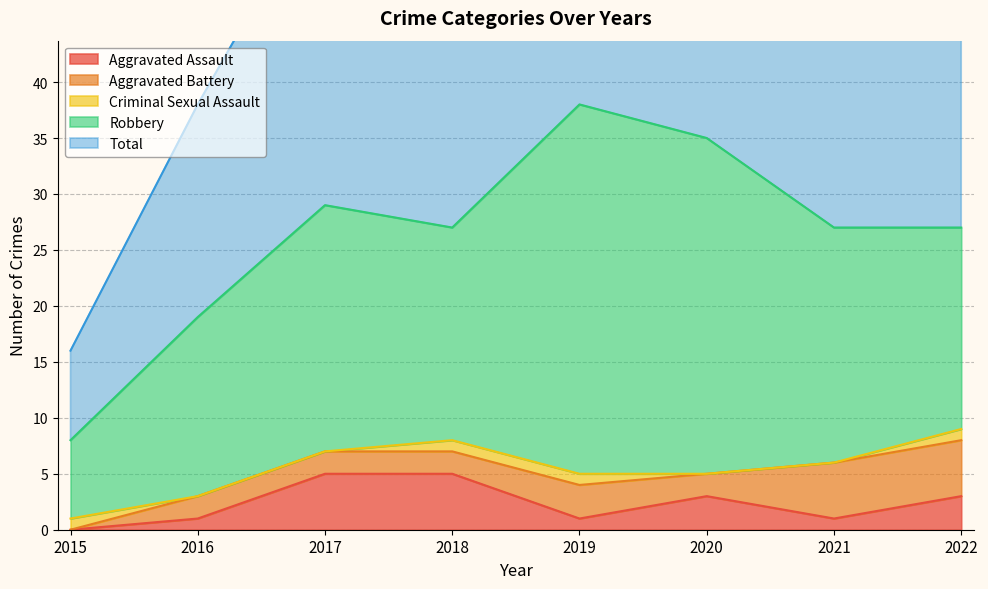

At 2016, list the series in order from largest to smallest.

Total, Robbery, Aggravated Battery, Aggravated Assault, Criminal Sexual Assault